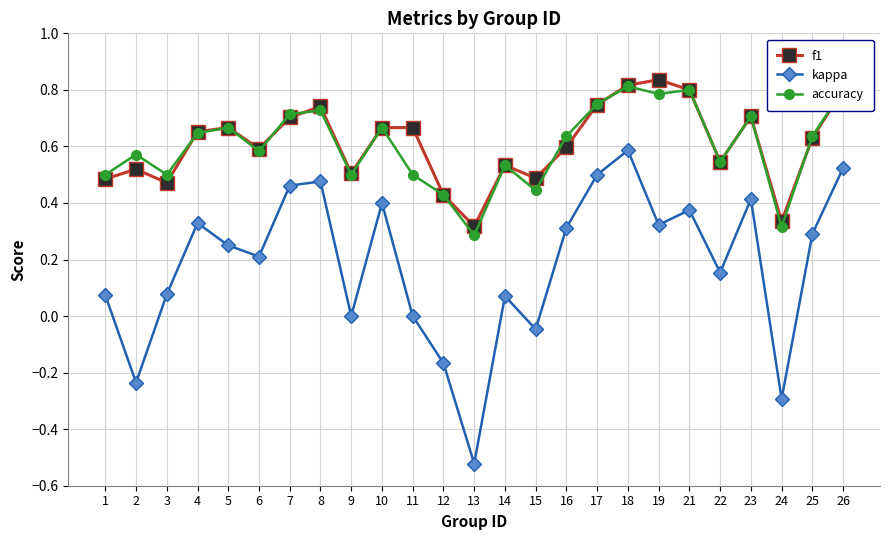

At how many categories does at least one series exceed 0?

25